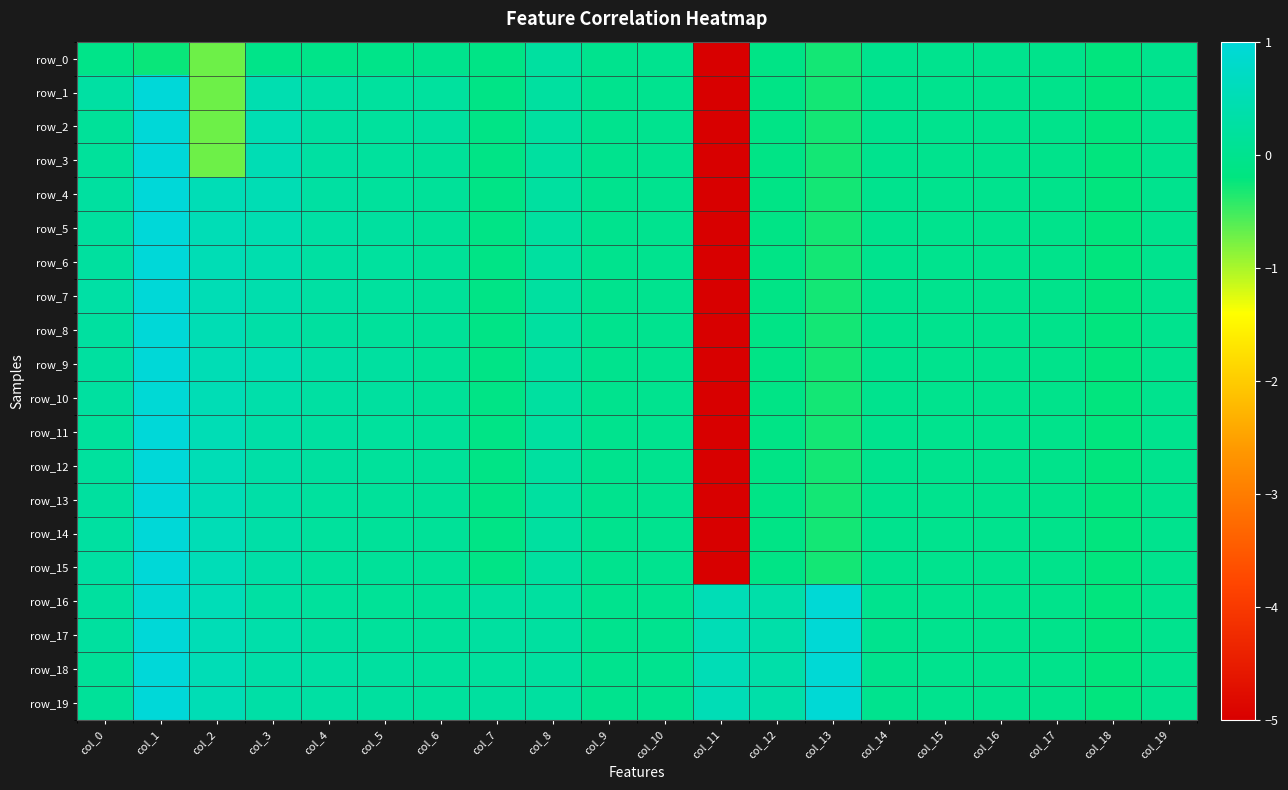

Reading left to right, list all the values displayed in this chart.

row_0: -0.1	-0.2	-0.7	-0.1	-0.1	-0.1	-0.0	-0.1	0.2	0.0	0.0	-5.1	-0.1	-0.3	-0.0	-0.0	-0.0	-0.0	-0.2	-0.0
row_1: 0.3	1.0	-0.7	0.5	0.3	0.2	0.2	-0.1	0.2	0.0	0.0	-5.1	-0.1	-0.3	-0.0	-0.0	-0.0	-0.0	-0.2	-0.0
row_2: 0.1	1.0	-0.7	0.5	0.3	0.2	0.2	-0.1	0.2	0.0	0.0	-5.1	-0.1	-0.3	-0.0	-0.0	-0.0	-0.0	-0.2	-0.0
row_3: 0.2	1.0	-0.7	0.5	0.3	0.2	0.2	-0.1	0.2	0.0	0.0	-5.1	-0.1	-0.3	-0.0	-0.0	-0.0	-0.0	-0.2	-0.0
row_4: 0.2	1.0	0.5	0.5	0.3	0.2	0.2	-0.1	0.2	0.0	0.0	-5.1	-0.1	-0.3	-0.0	-0.0	-0.0	-0.0	-0.2	-0.0
row_5: 0.2	1.0	0.5	0.5	0.3	0.2	0.1	-0.1	0.2	0.0	0.0	-5.1	-0.1	-0.3	-0.0	-0.0	-0.0	-0.0	-0.2	-0.0
row_6: 0.2	1.0	0.5	0.4	0.3	0.2	0.1	-0.1	0.2	0.0	0.0	-5.1	-0.1	-0.3	-0.0	-0.0	-0.0	-0.0	-0.2	-0.0
row_7: 0.3	1.0	0.5	0.4	0.3	0.2	0.1	-0.1	0.2	0.0	0.0	-5.1	-0.1	-0.3	-0.0	-0.0	-0.0	-0.0	-0.2	-0.0
row_8: 0.2	1.0	0.5	0.3	0.2	0.2	0.1	-0.1	0.2	0.0	0.0	-5.1	-0.1	-0.3	-0.0	-0.0	-0.0	-0.0	-0.2	-0.0
row_9: 0.2	1.0	0.5	0.5	0.3	0.2	0.1	-0.1	0.2	0.0	0.0	-5.1	-0.1	-0.3	-0.0	-0.0	-0.0	-0.0	-0.2	-0.0
row_10: 0.2	1.0	0.5	0.4	0.3	0.2	0.1	-0.1	0.2	0.0	0.0	-5.1	-0.1	-0.3	-0.0	-0.0	-0.0	-0.0	-0.2	-0.0
row_11: 0.2	1.0	0.5	0.3	0.2	0.2	0.2	-0.1	0.2	0.0	0.0	-5.1	-0.1	-0.3	-0.0	-0.0	-0.0	-0.0	-0.2	-0.0
row_12: 0.2	1.0	0.5	0.3	0.2	0.2	0.1	-0.1	0.2	0.0	0.0	-5.1	-0.1	-0.3	-0.0	-0.0	-0.0	-0.0	-0.2	-0.0
row_13: 0.2	1.0	0.5	0.3	0.2	0.2	0.1	-0.1	0.2	0.0	0.0	-5.1	-0.1	-0.3	-0.0	-0.0	-0.0	-0.0	-0.2	-0.0
row_14: 0.3	1.0	0.5	0.3	0.2	0.2	0.1	-0.1	0.2	0.0	0.0	-5.1	-0.1	-0.3	-0.0	-0.0	-0.0	-0.0	-0.2	-0.0
row_15: 0.3	1.0	0.5	0.3	0.2	0.1	0.1	-0.1	0.2	0.0	0.0	-5.1	-0.1	-0.3	-0.0	-0.0	-0.0	-0.0	-0.2	-0.0
row_16: 0.2	0.9	0.5	0.3	0.2	0.1	0.1	0.2	0.2	0.0	0.0	0.5	0.4	1.0	-0.0	-0.0	-0.0	-0.0	-0.2	-0.0
row_17: 0.2	1.0	0.5	0.4	0.2	0.2	0.2	0.2	0.2	0.0	0.0	0.5	0.4	1.0	-0.0	-0.0	-0.0	-0.0	-0.2	-0.0
row_18: 0.1	1.0	0.5	0.3	0.3	0.2	0.2	0.2	0.2	0.0	0.0	0.5	0.4	1.0	-0.0	-0.0	-0.0	-0.0	-0.2	-0.0
row_19: 0.1	1.0	0.5	0.3	0.3	0.2	0.2	0.2	0.2	0.0	0.0	0.5	0.4	1.0	-0.0	-0.0	-0.0	-0.0	-0.2	-0.0